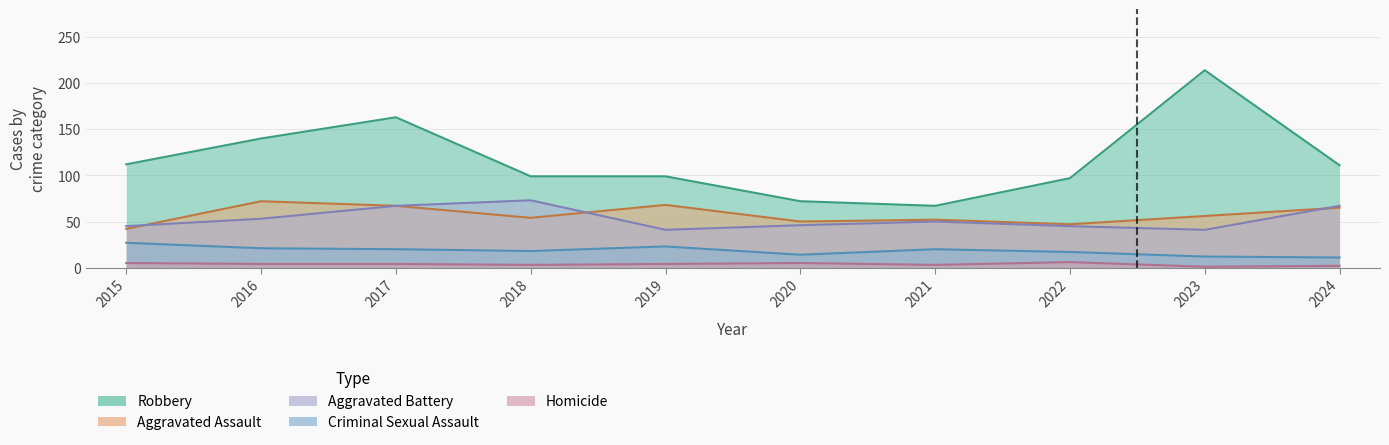

Is it true that Aggravated Assault equals 34 at 2018?

False